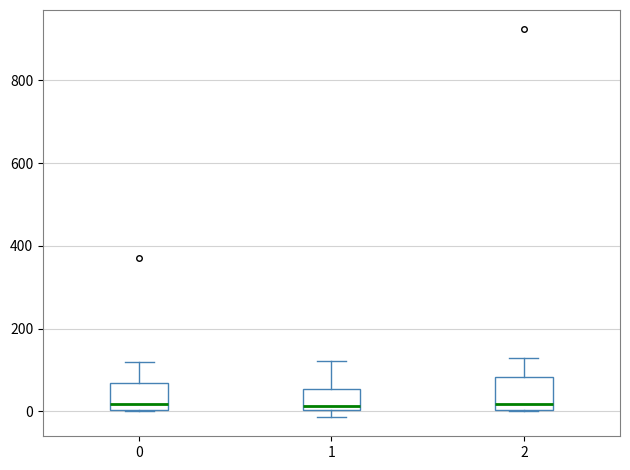

Reading left to right, transcribe this box plot: for each box, give where its median line is, the range the box spans, and where its two whiskers end, as read against the y-axis. The values are not printed on the chart, so give them approximately, as read against the axis.

0: median 20, box 0 to 60, whiskers 0 to 120
1: median 20, box 0 to 60, whiskers -20 to 120
2: median 20, box 0 to 80, whiskers 0 to 120